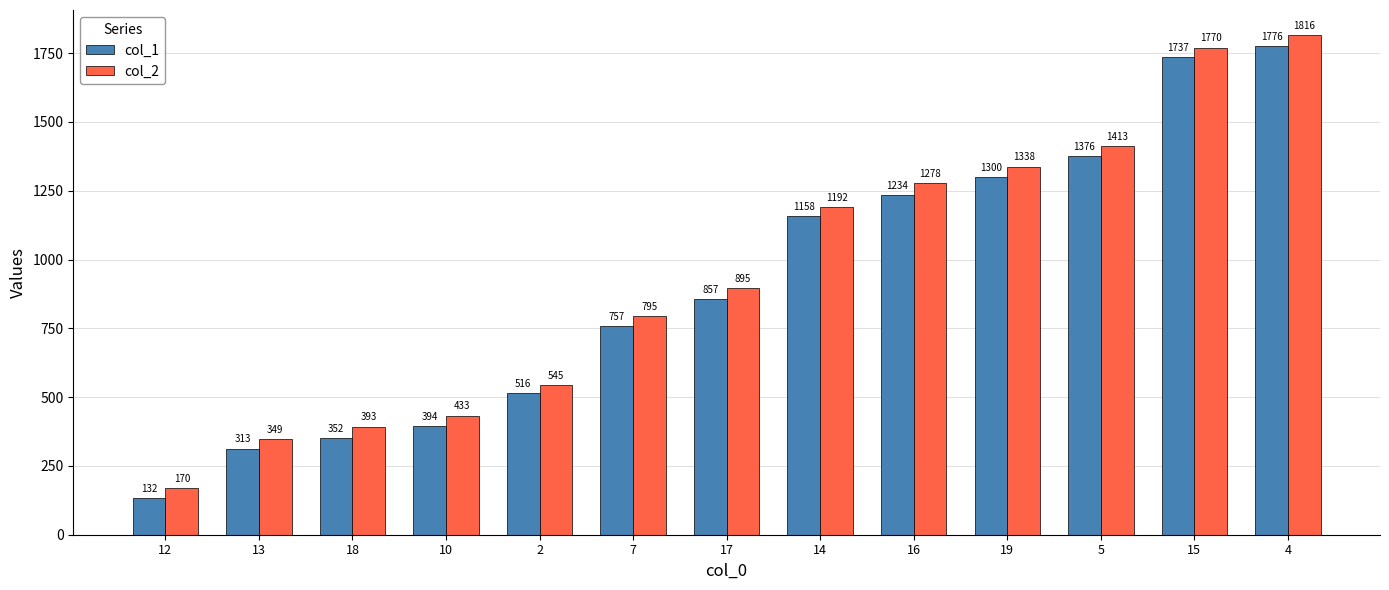

Are the bars horizontal?

No